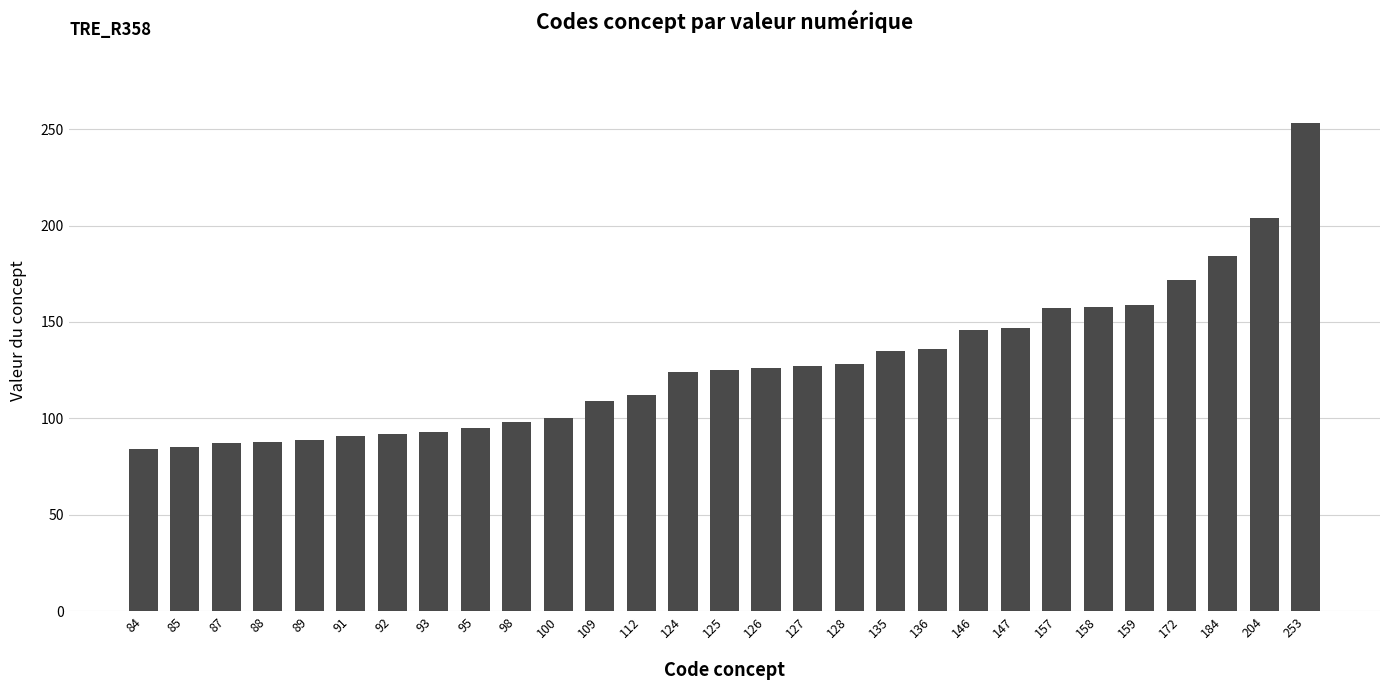

What is the sum of all values?

3704